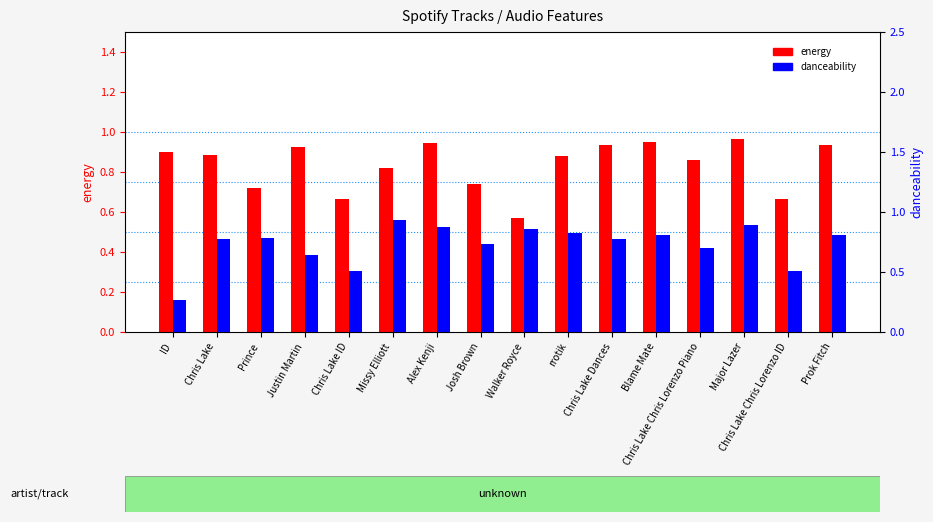

Rank the series by their maximum value, from lowest to highest.

danceability, energy